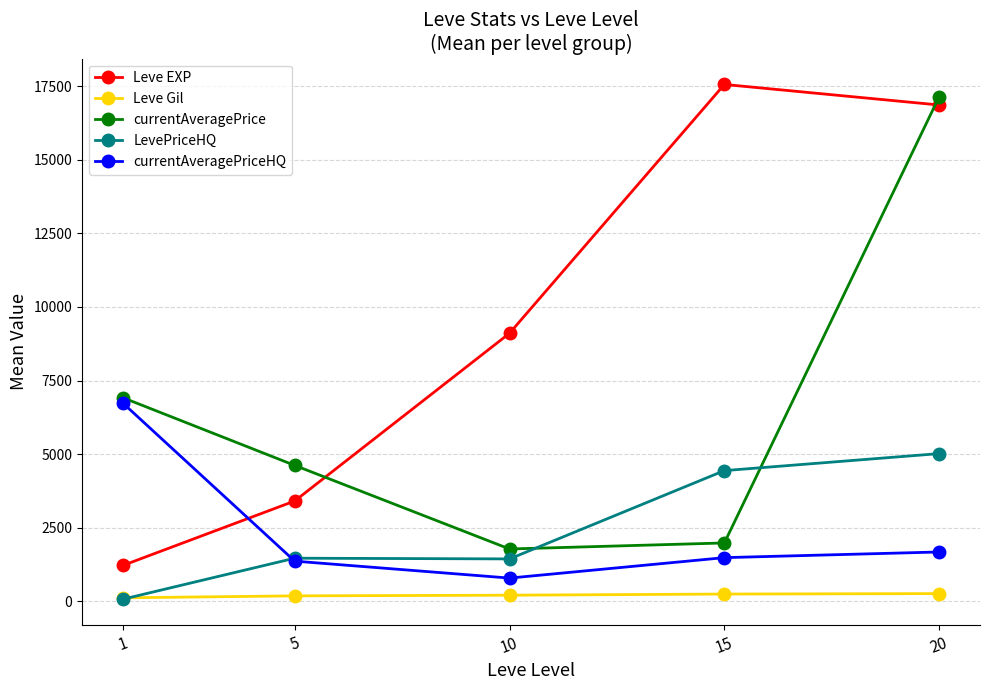

Where is the first local maximum for LevePriceHQ?

5